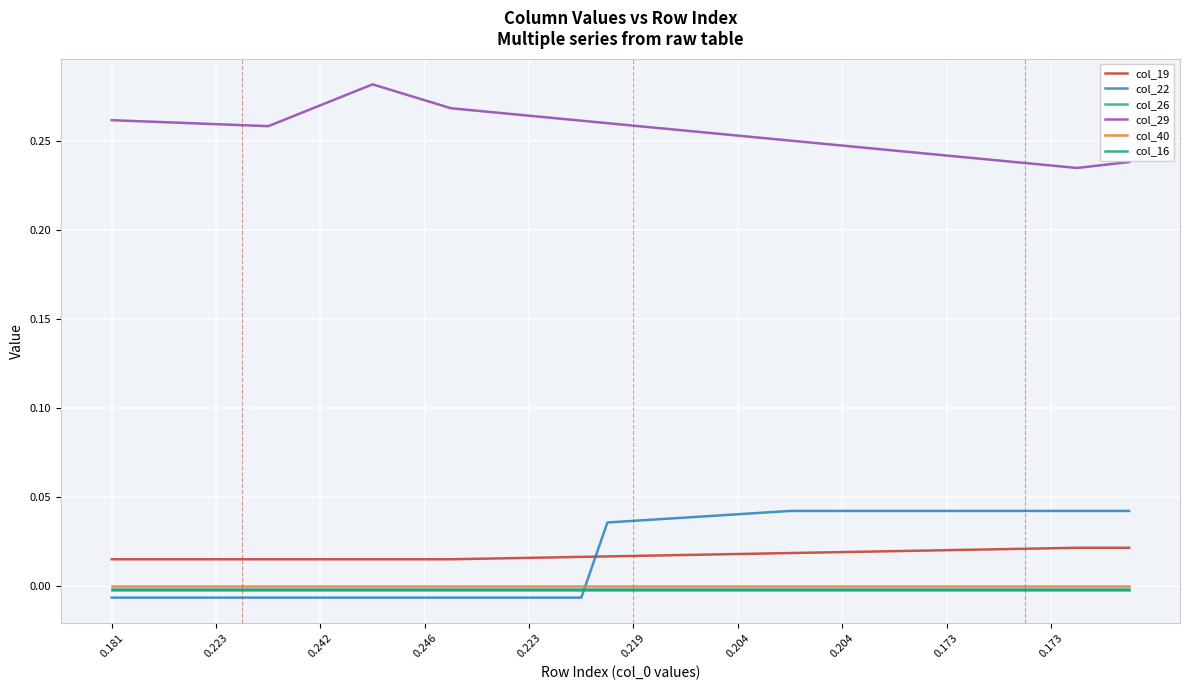

Which series has the largest total across all categories?

col_29